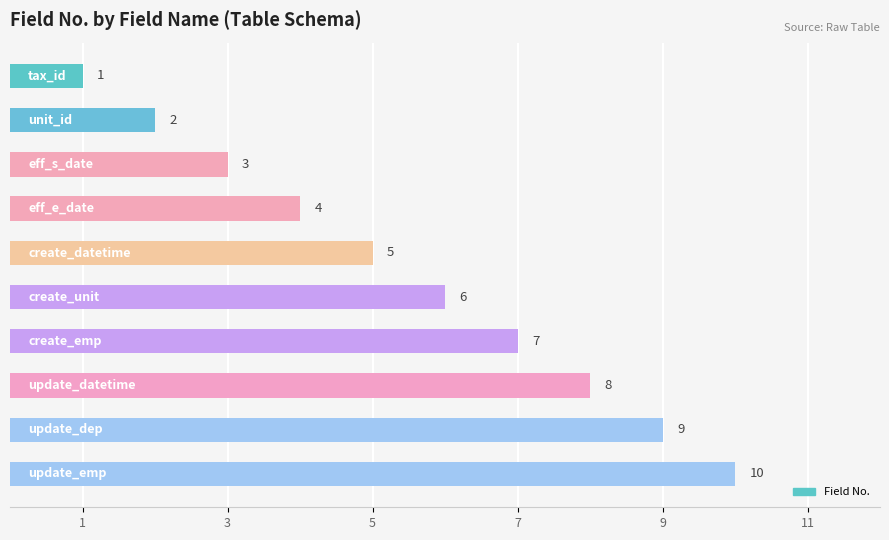

Count the values in the range 3 to 8.

6